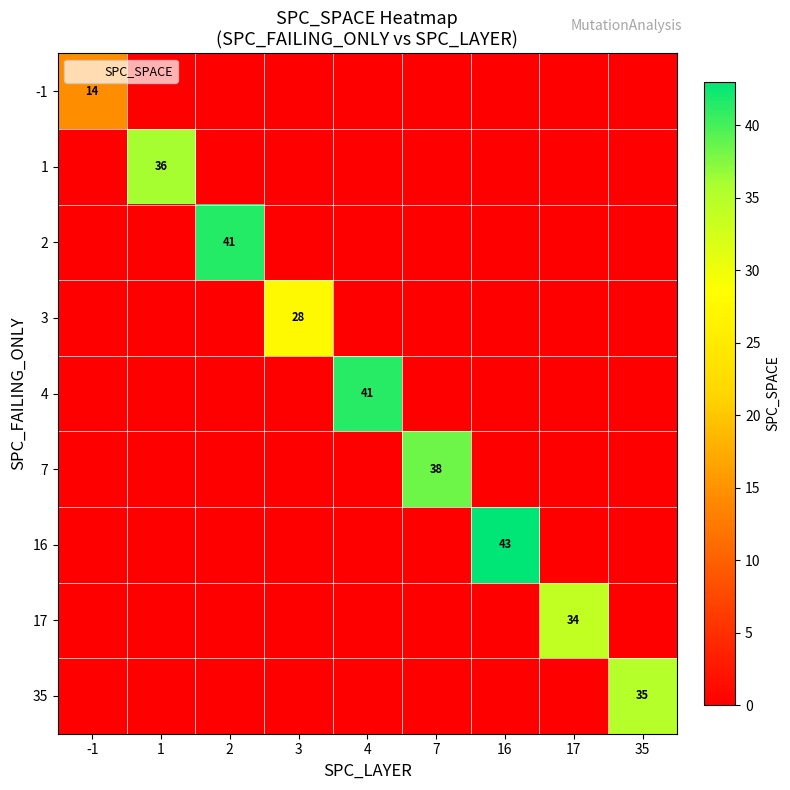

At which category is the sum across all series the highest?

16